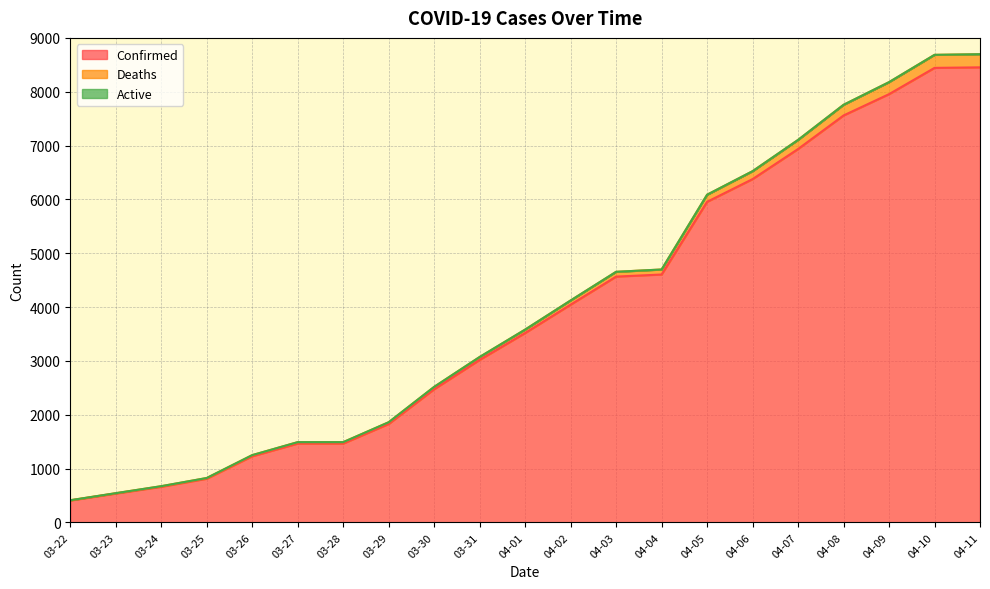

At which label is Confirmed closest to 4430?

04-03